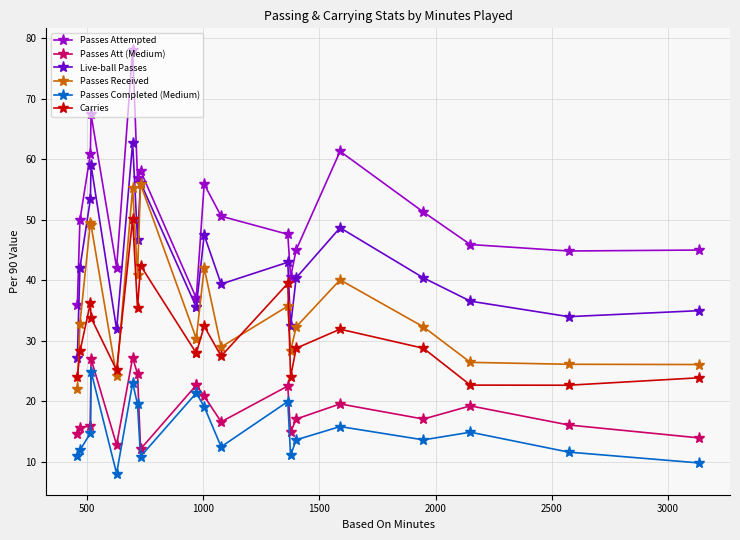

True or false: Passes Attempted has a value of 25.0 at 16.

False